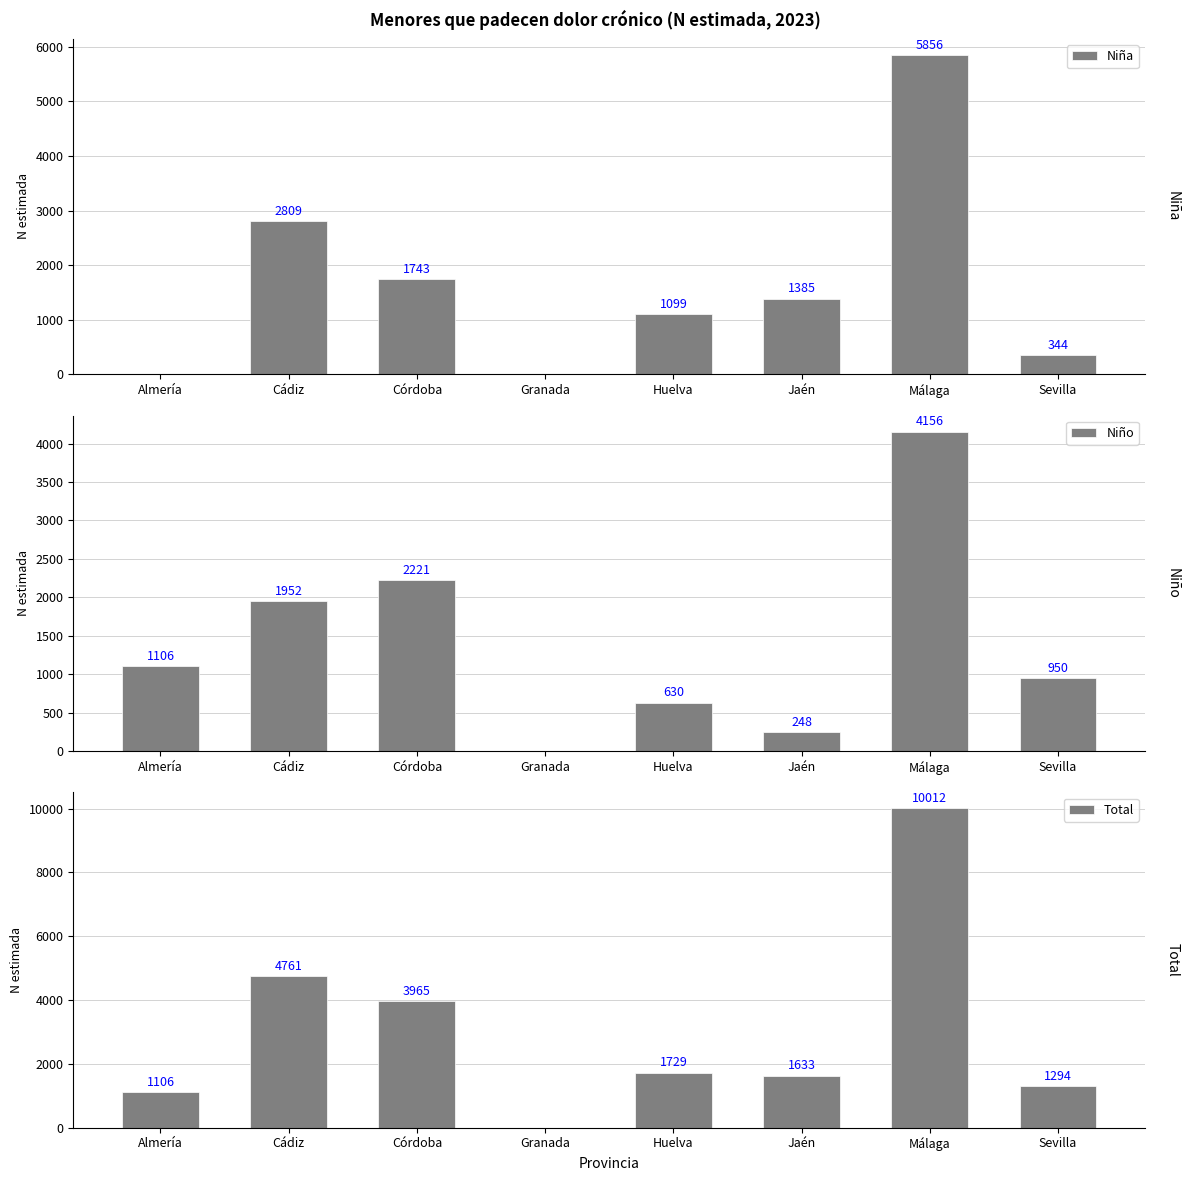

Rank the series by their maximum value, from highest to lowest.

Total, Niña, Niño